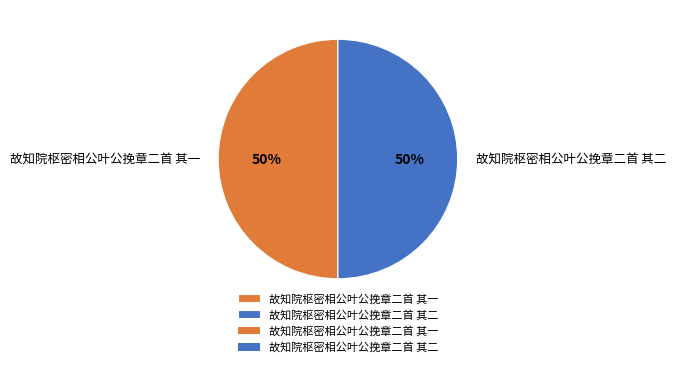

What is the ratio of the value at 故知院枢密相公叶公挽章二首 其二 to the value at 故知院枢密相公叶公挽章二首 其一?

1.0